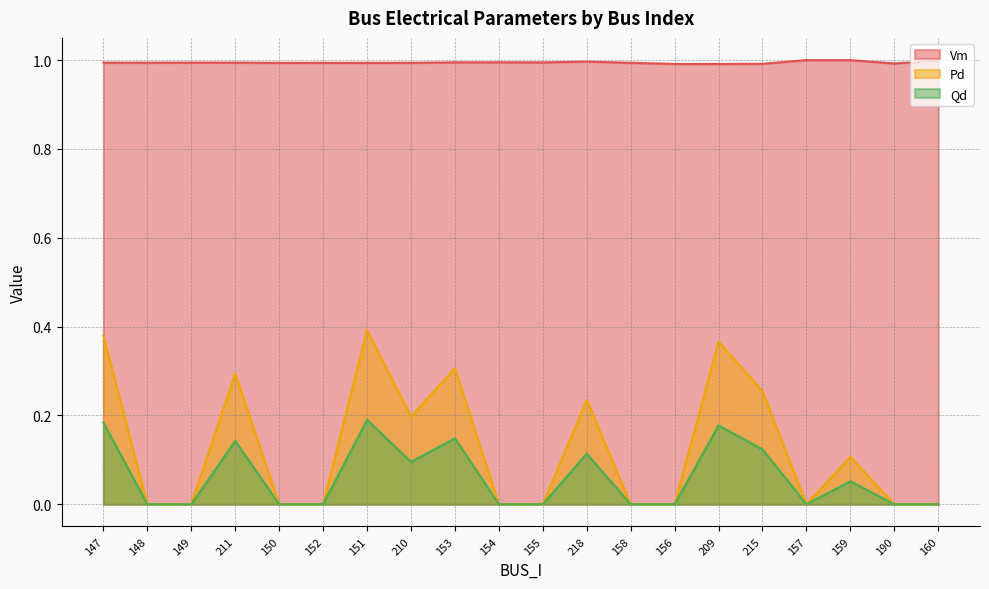

Reading left to right, what are all the values shown in this chart?

Vm: 147=1.0	148=1.0	149=1.0	211=1.0	150=1.0	152=1.0	151=1.0	210=1.0	153=1.0	154=1.0	155=1.0	218=1.0	158=1.0	156=1.0	209=1.0	215=1.0	157=1.0	159=1.0	190=1.0	160=1.0
Pd: 147=0.4	148=0.0	149=0.0	211=0.3	150=0.0	152=0.0	151=0.4	210=0.2	153=0.3	154=0.0	155=0.0	218=0.2	158=0.0	156=0.0	209=0.4	215=0.3	157=0.0	159=0.1	190=0.0	160=0.0
Qd: 147=0.2	148=0.0	149=0.0	211=0.1	150=0.0	152=0.0	151=0.2	210=0.1	153=0.1	154=0.0	155=0.0	218=0.1	158=0.0	156=0.0	209=0.2	215=0.1	157=0.0	159=0.1	190=0.0	160=0.0